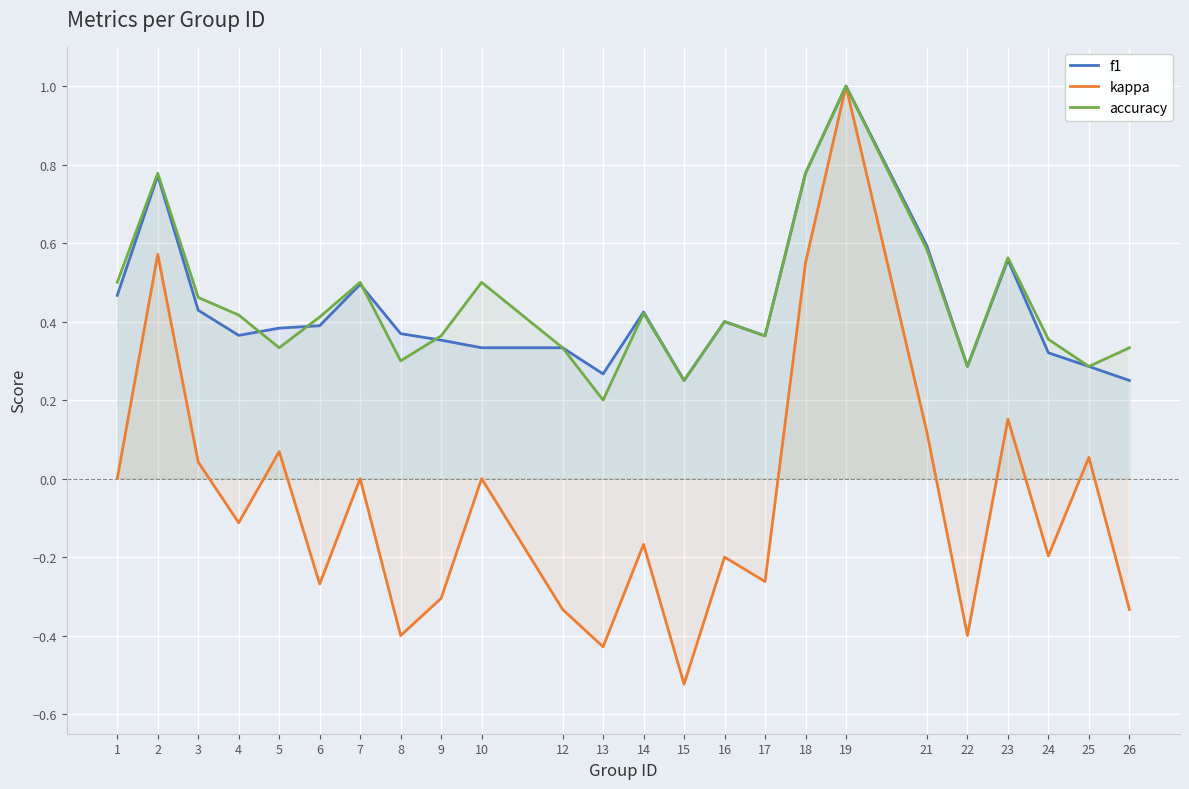

At which category does f1 reach its first local peak?

2